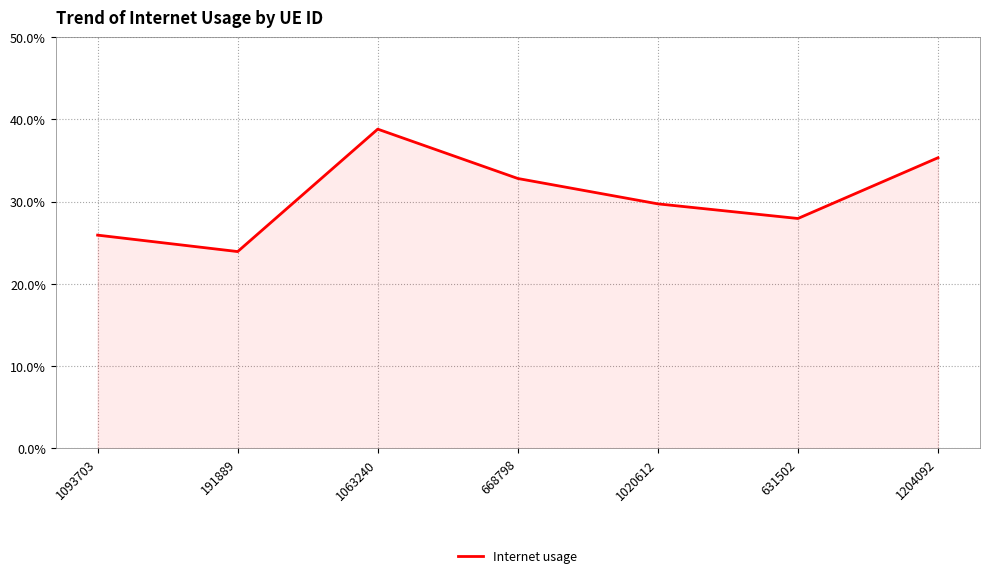

What position from the left is 1063240?

3